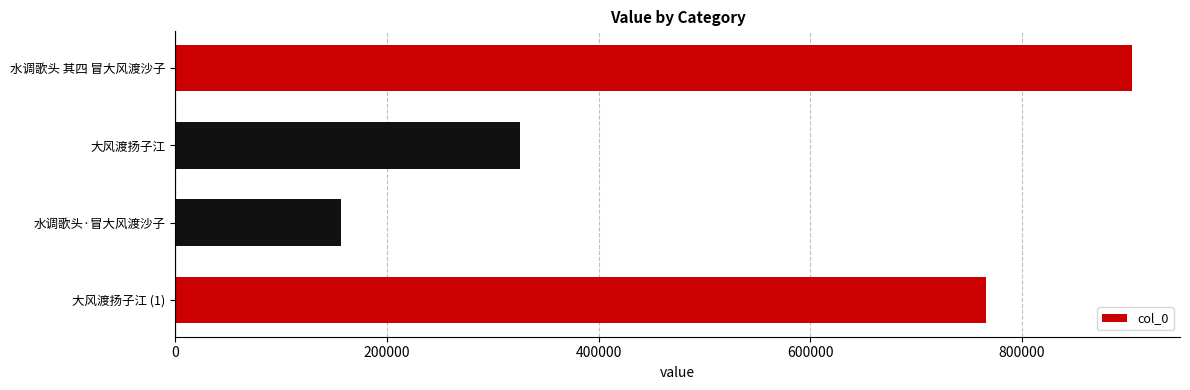

What is the difference between the second highest and second lowest values?

440035